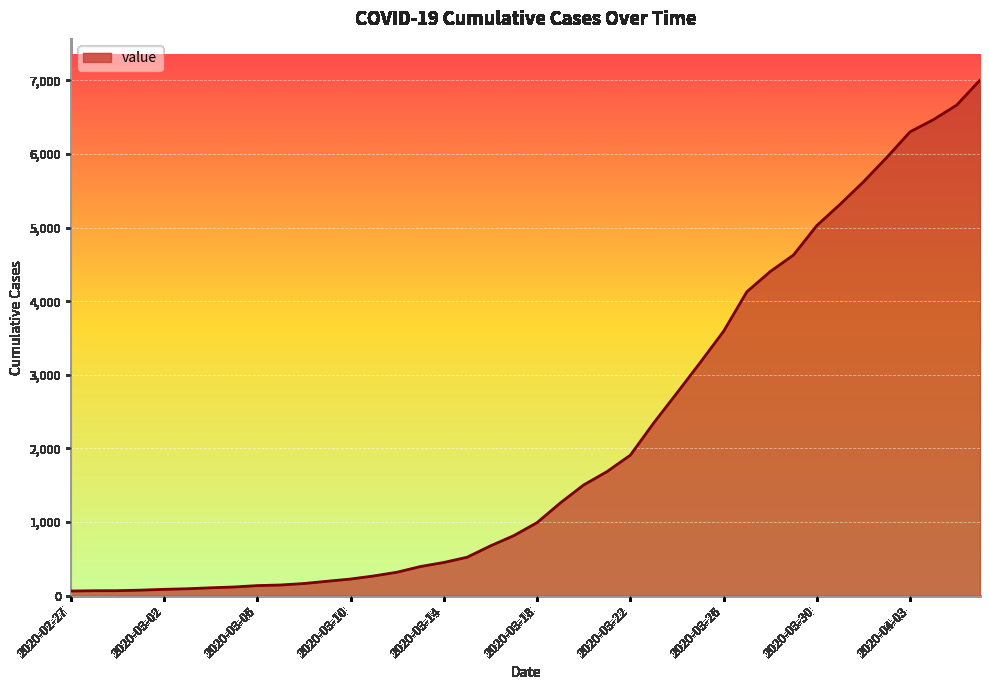

How many lines are shown in the chart?

1